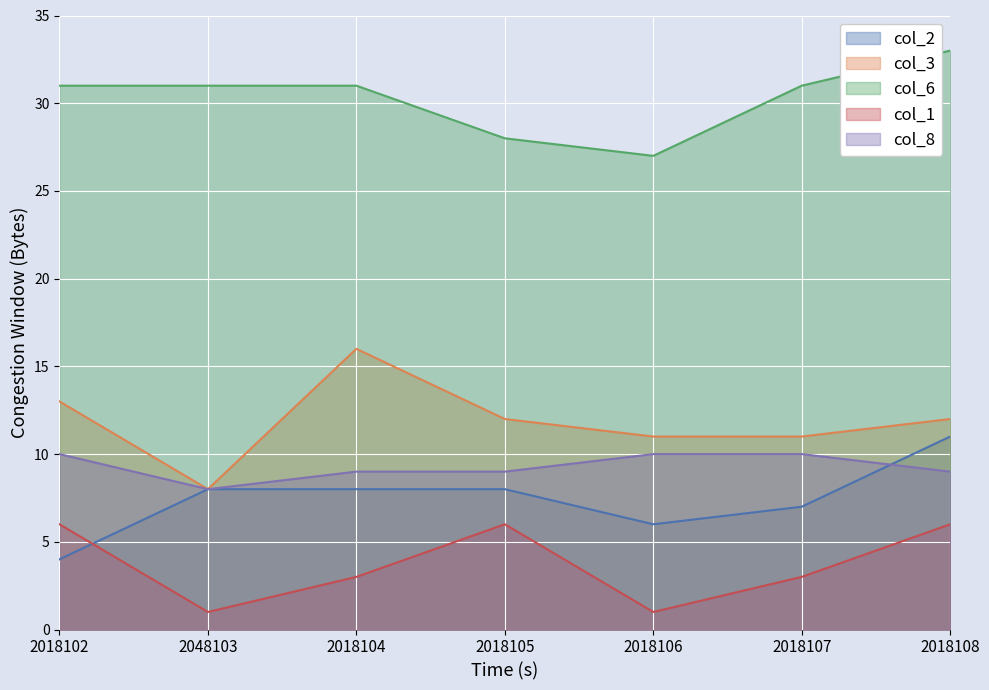

Reading left to right, what are all the values shown in this chart?

col_2: 4	8	8	8	6	7	11
col_3: 13	8	16	12	11	11	12
col_6: 31	31	31	28	27	31	33
col_1: 6	1	3	6	1	3	6
col_8: 10	8	9	9	10	10	9